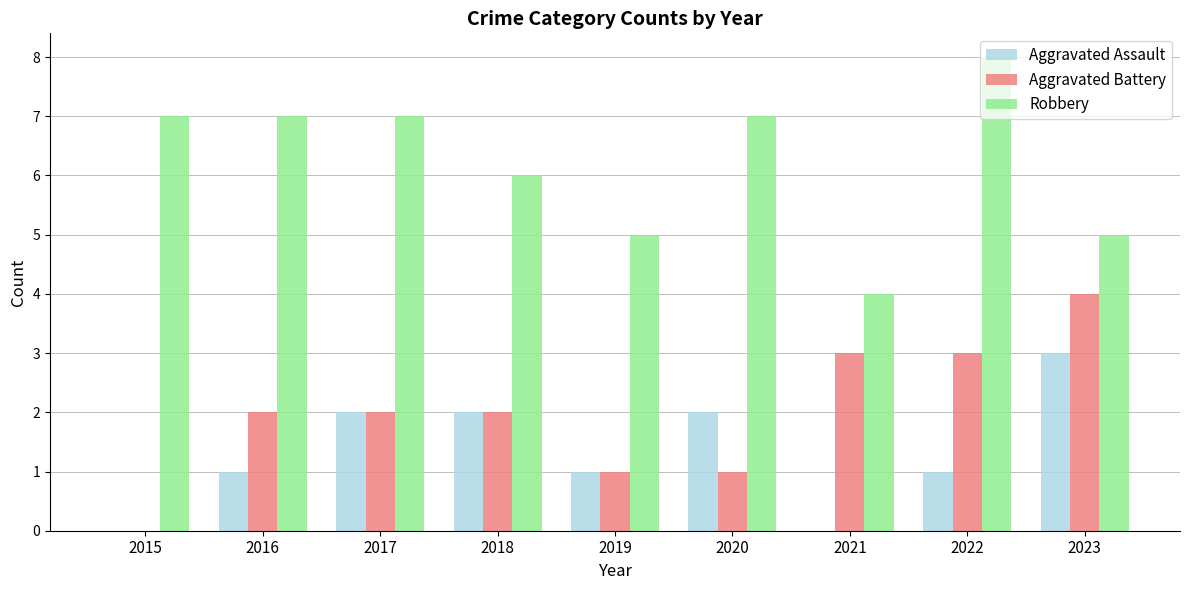

Does the chart contain stacked bars?

No